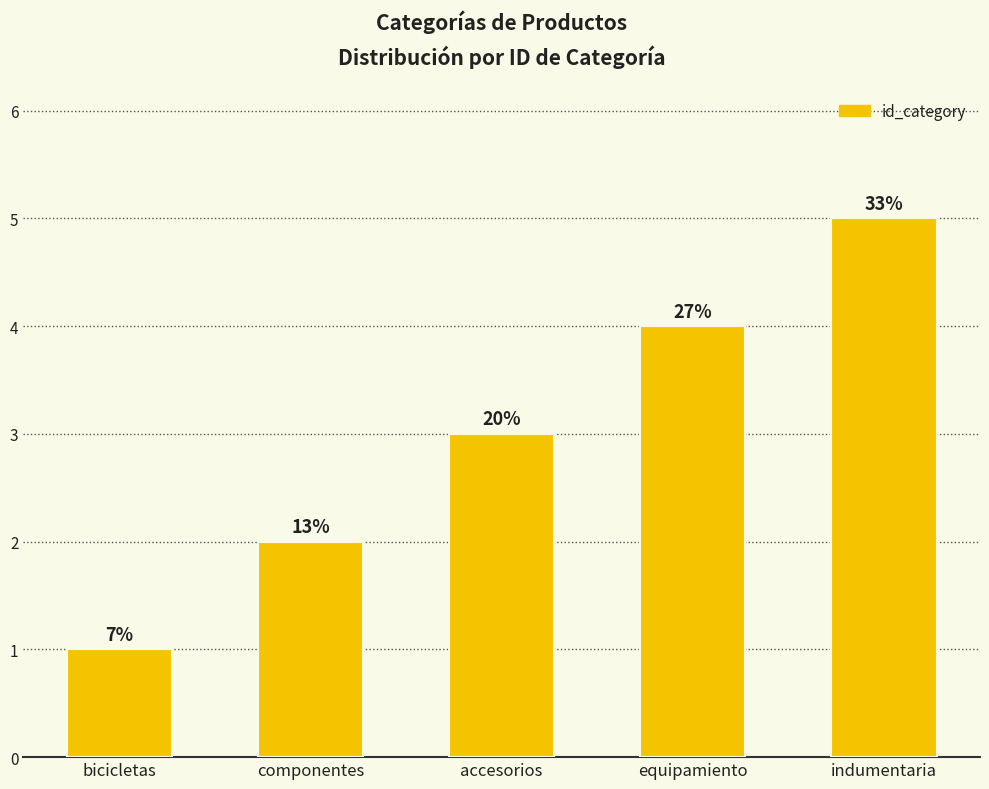

Where is the data nearest to the value 3?

accesorios